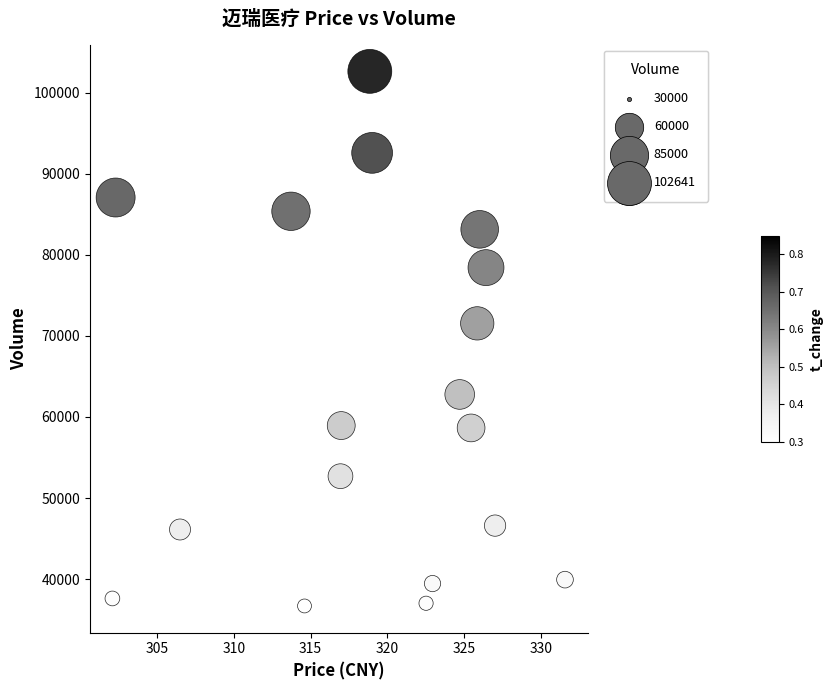

What Y value in the scatter plot is closest to 69660?

71548